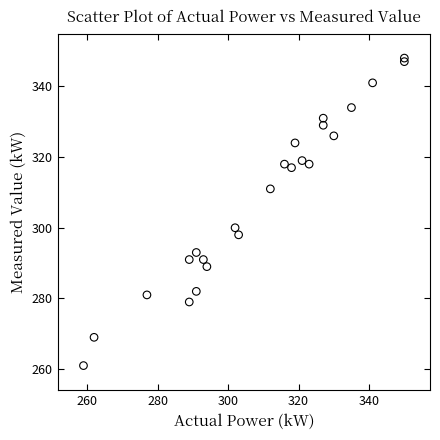

What Y value in the scatter plot is closest to 304?

300